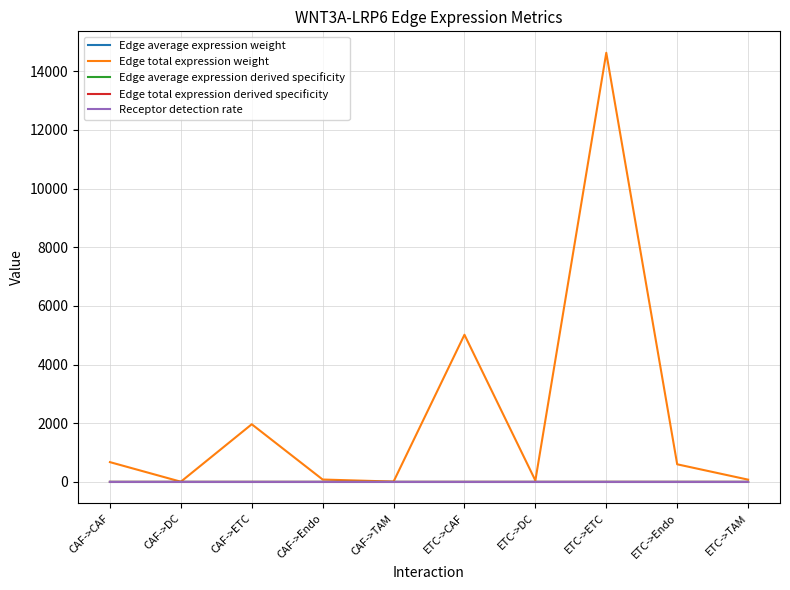

True or false: Edge average expression weight and Receptor detection rate cross at least once.

False